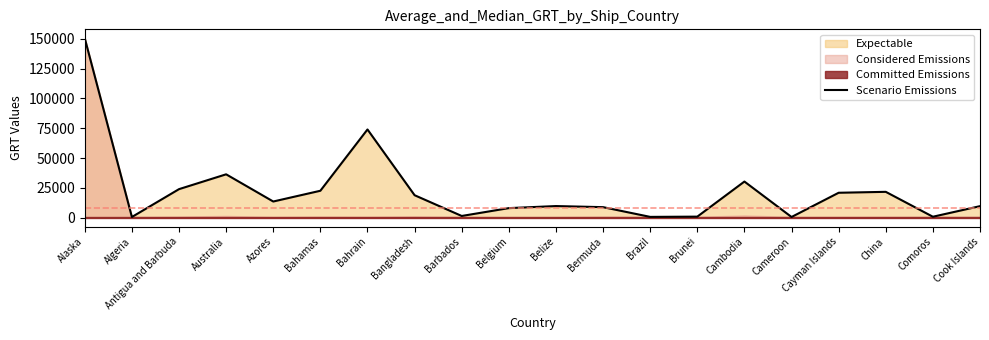

Is it true that Scenario Emissions equals 8042.3 at Belgium?

True